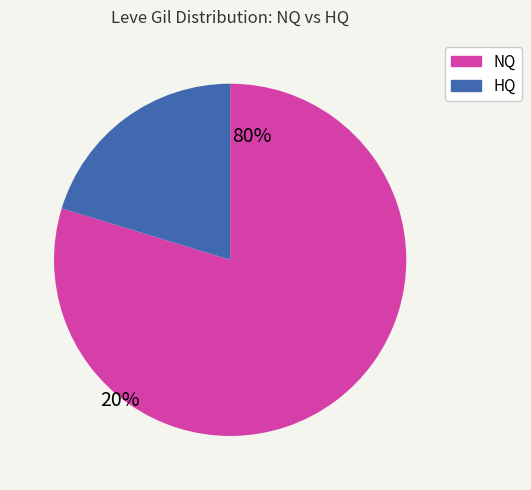

Does any single category account for the majority?

Yes